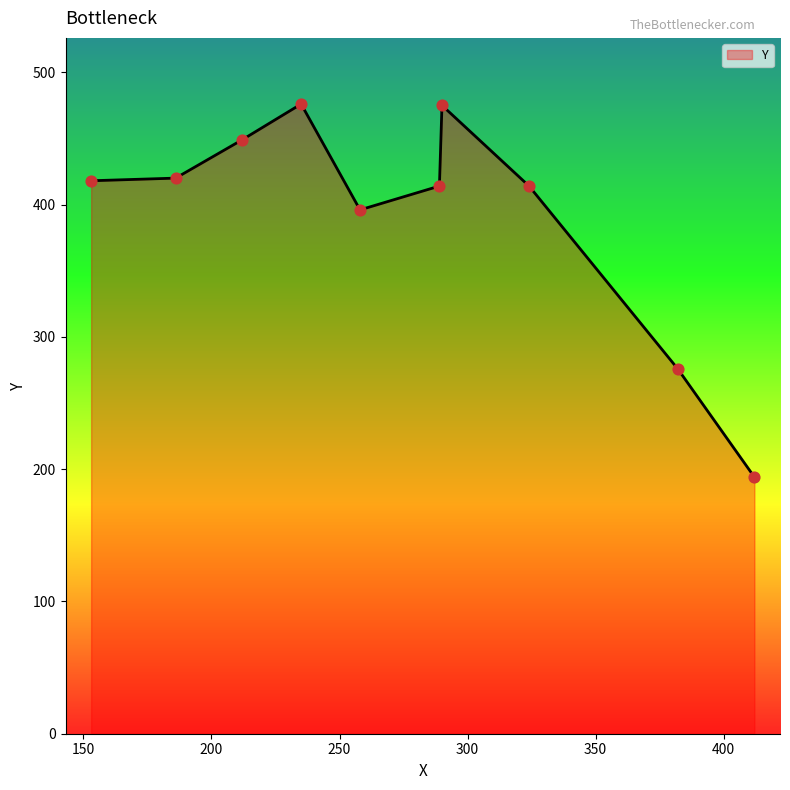

What is the maximum value shown in the chart?

476